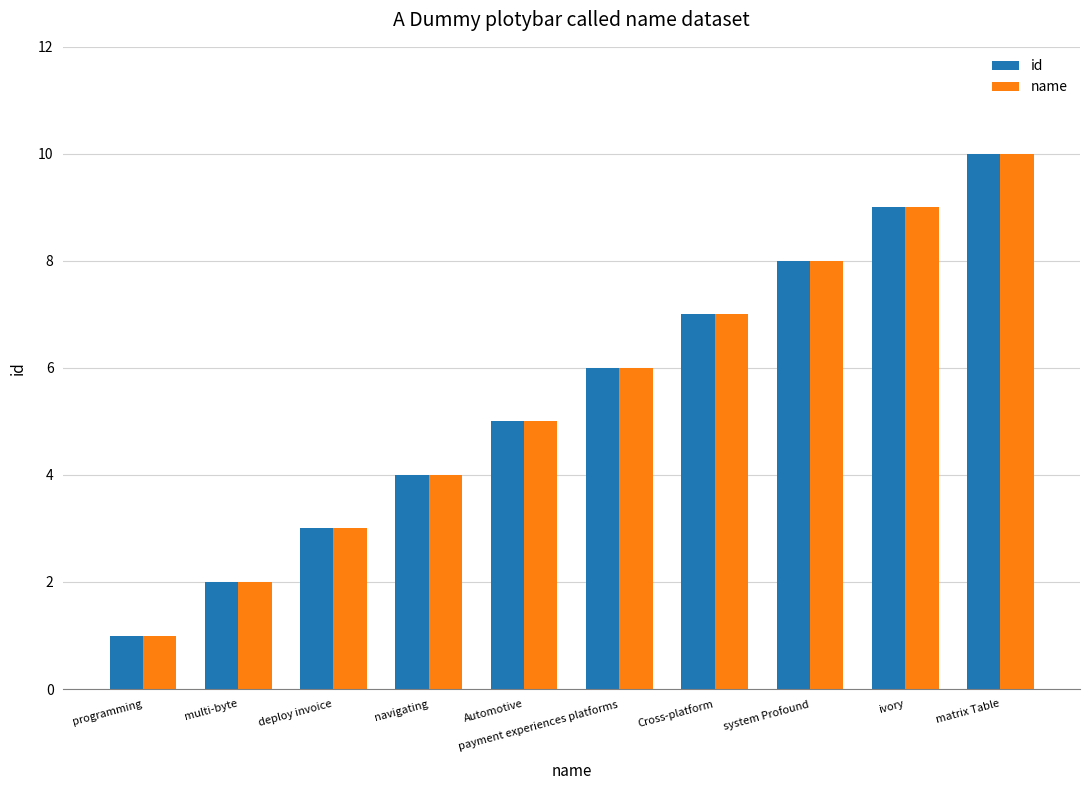

What is the average value of the id series?

6